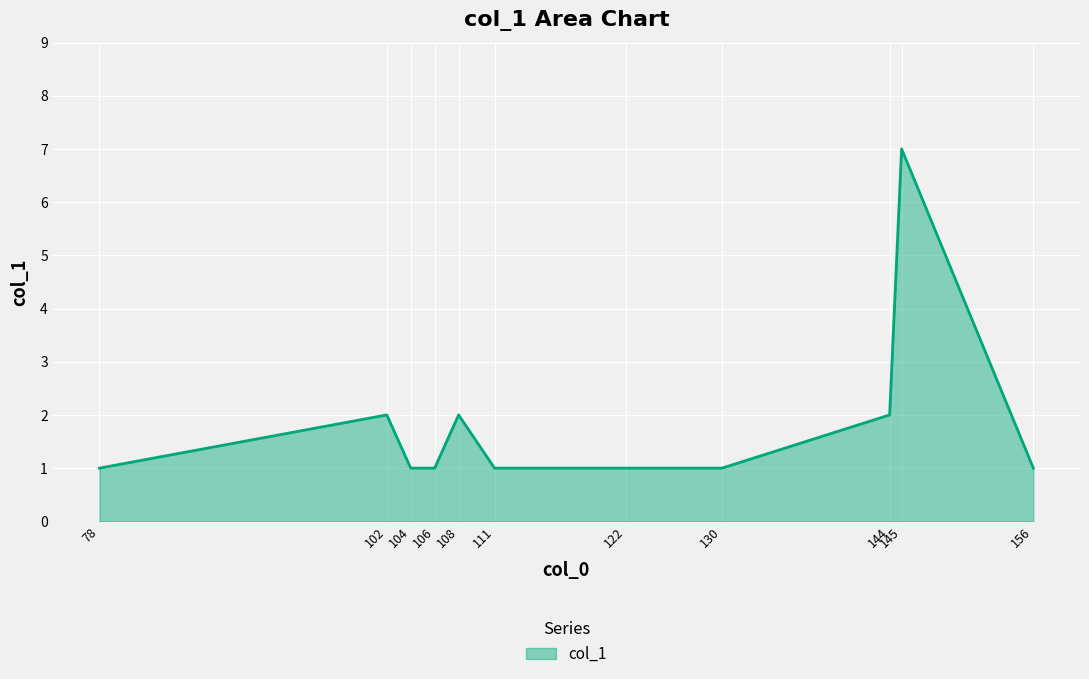

Reading right to left, what are all the values shown in this chart?

1	7	2	1	1	1	2	1	1	2	1